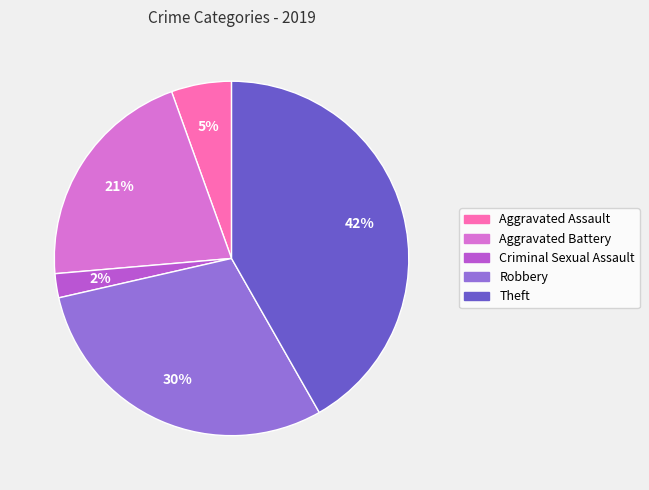

Which has a higher value, Aggravated Battery or Theft?

Theft